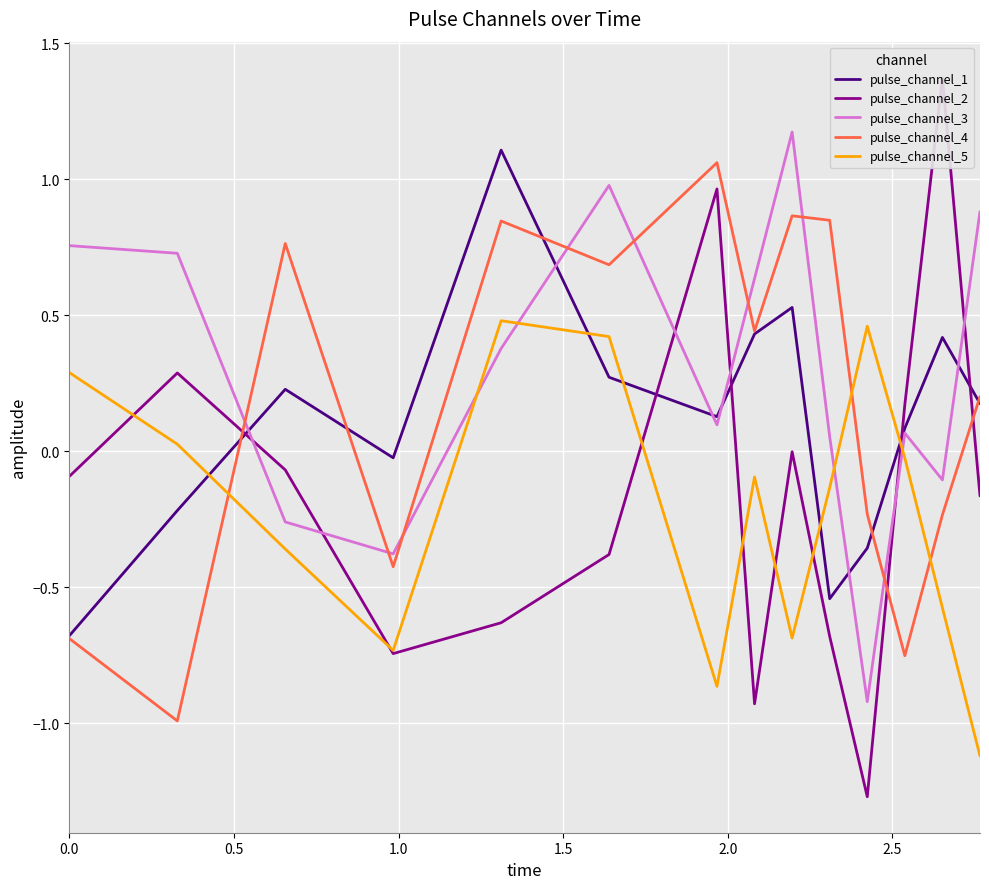

In pulse_channel_3, how many points are higher than both neighbors (excluding endpoints)?

3